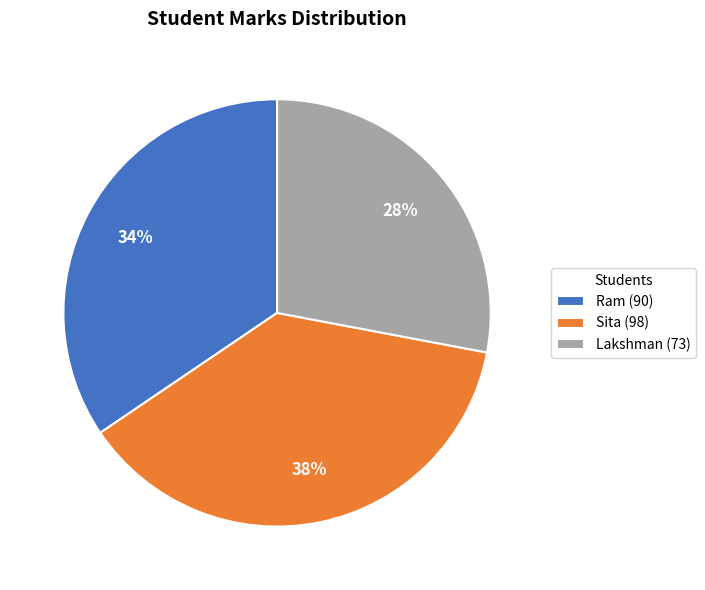

The Sita slice represents 38% of the pie. True or false?

True